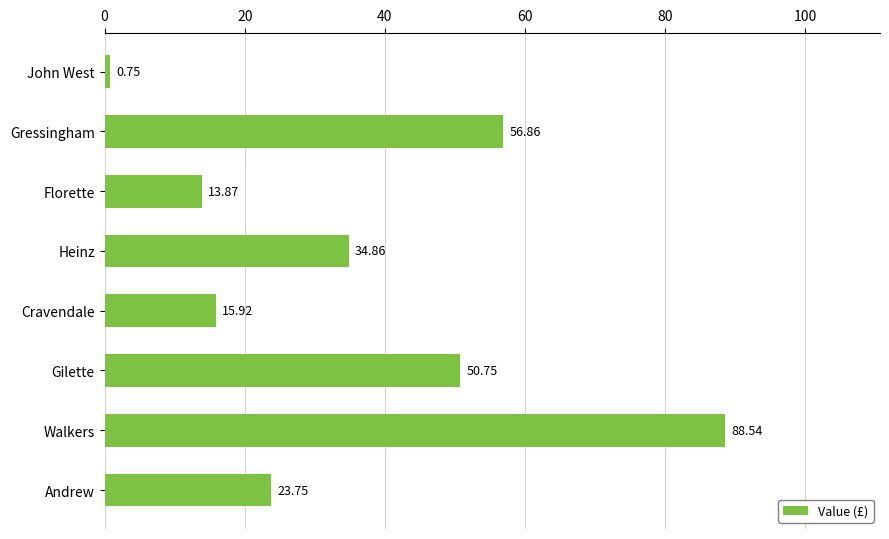

What is the difference between the second highest and minimum values?

56.1